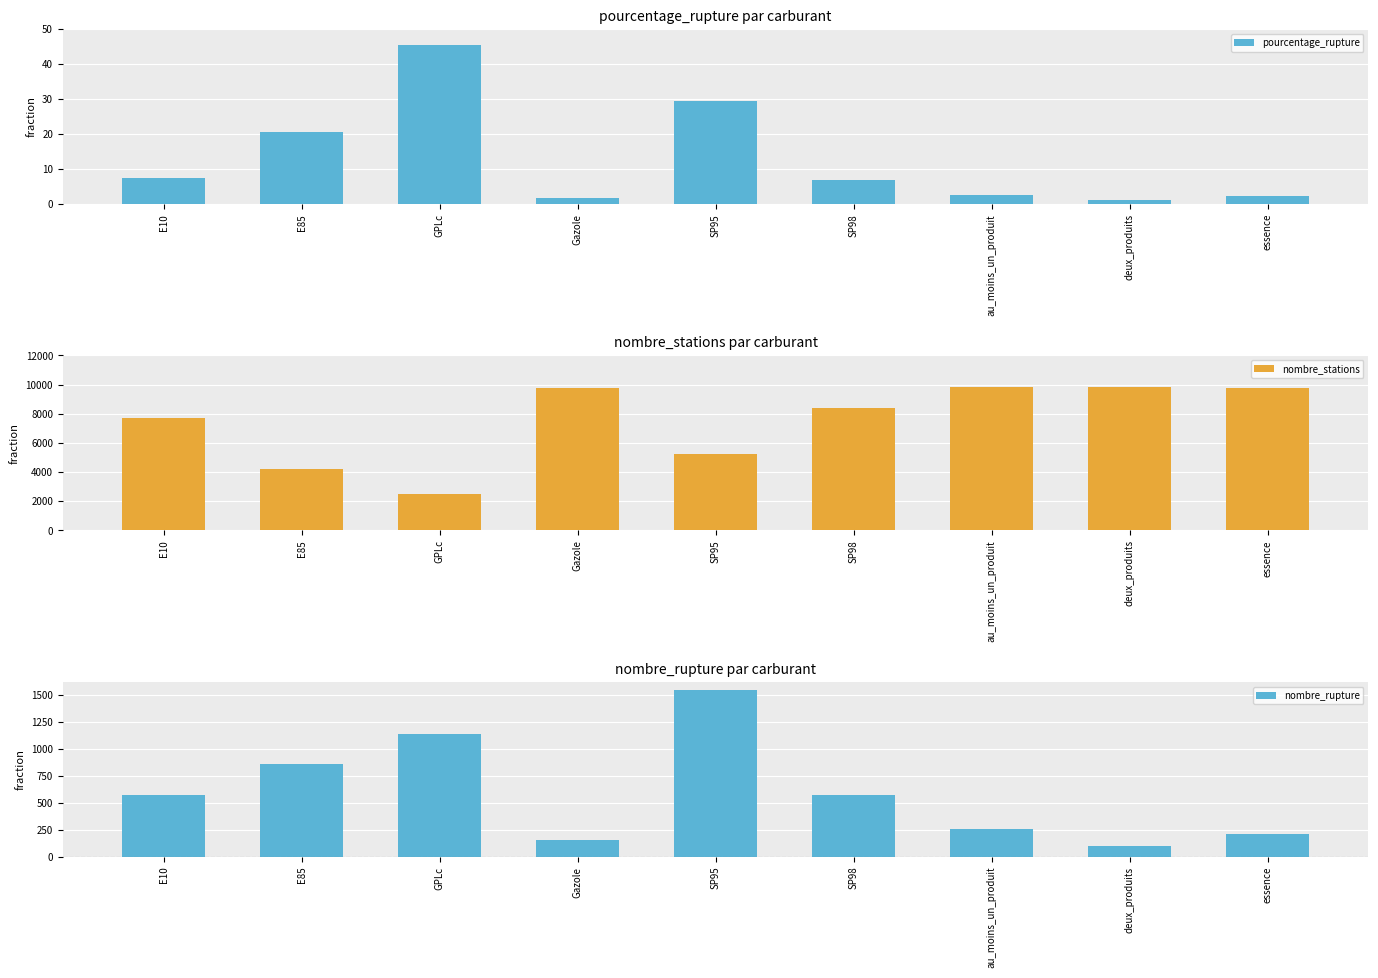

Rank the series at GPLc from highest to lowest value.

nombre_stations, nombre_rupture, pourcentage_rupture